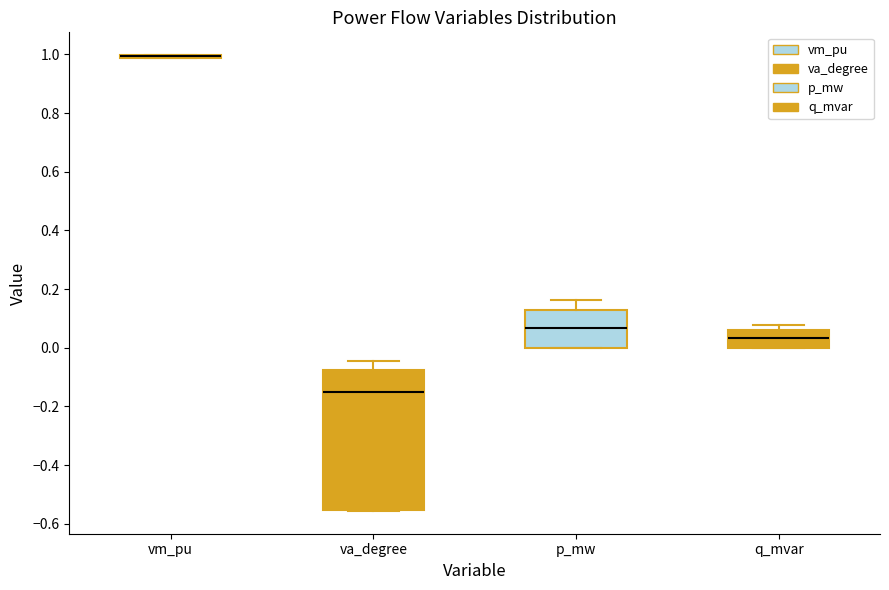

Reading left to right, read every box against the y-axis: the position of its median line, the range the box covers, and the ends of its whiskers. The values are not printed on the chart, so give them approximately, as read against the axis.

vm_pu: box collapsed to a line at 1.00, whiskers 0.98 to 1.00
va_degree: median -0.16, box -0.56 to -0.08, whiskers -0.56 to -0.04
p_mw: median 0.06, box 0.00 to 0.12, whiskers 0.00 to 0.16
q_mvar: median 0.04, box 0.00 to 0.06, whiskers 0.00 to 0.08